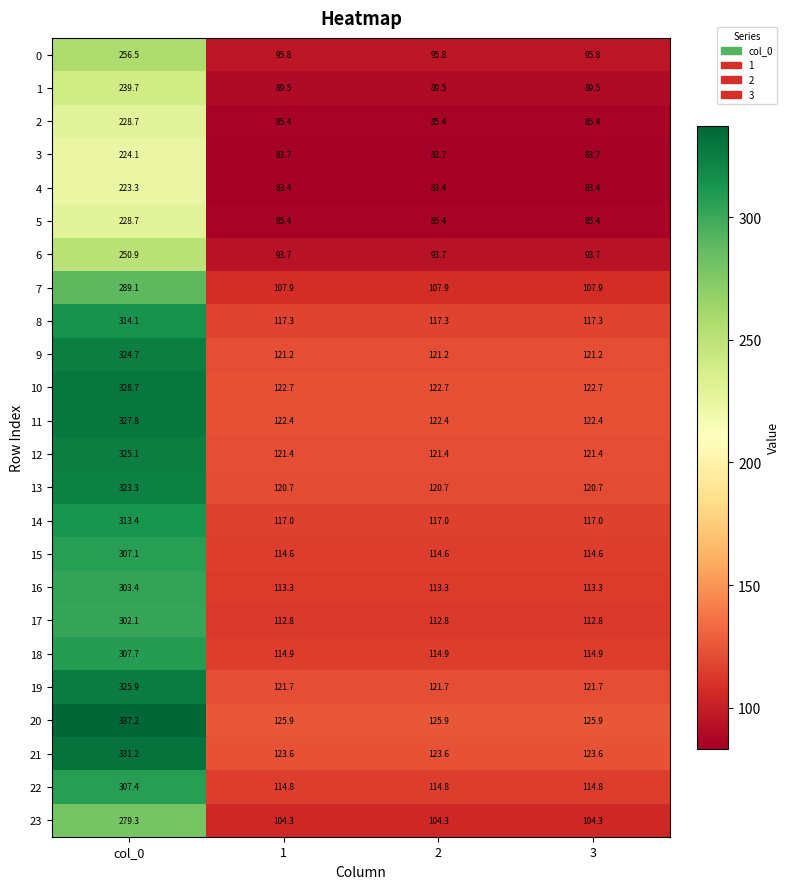

What is the sum of the 23 values at 3 and 1?

208.6